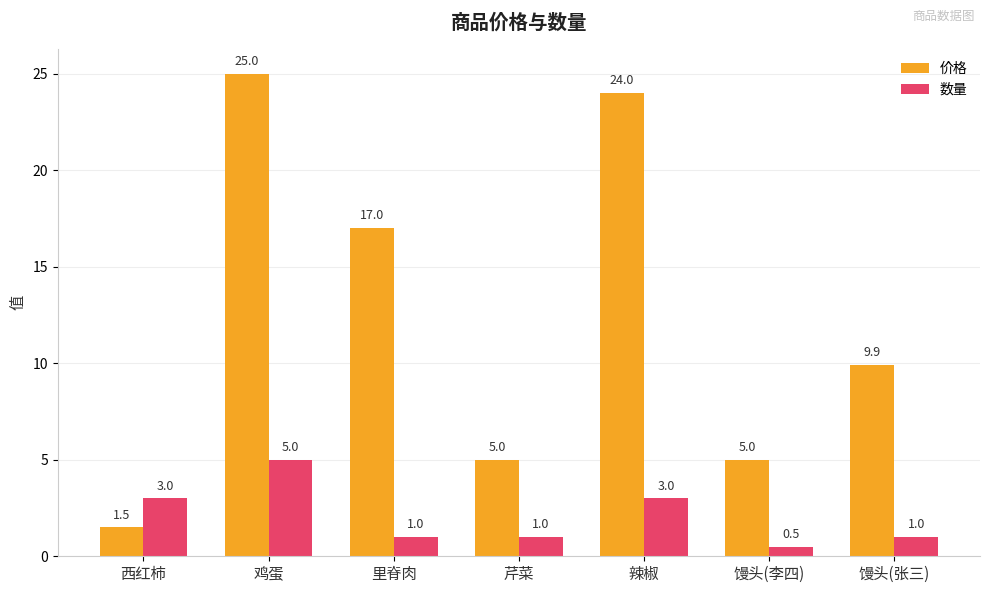

Between 辣椒 and 馒头(张三), which series saw the biggest shift?

价格